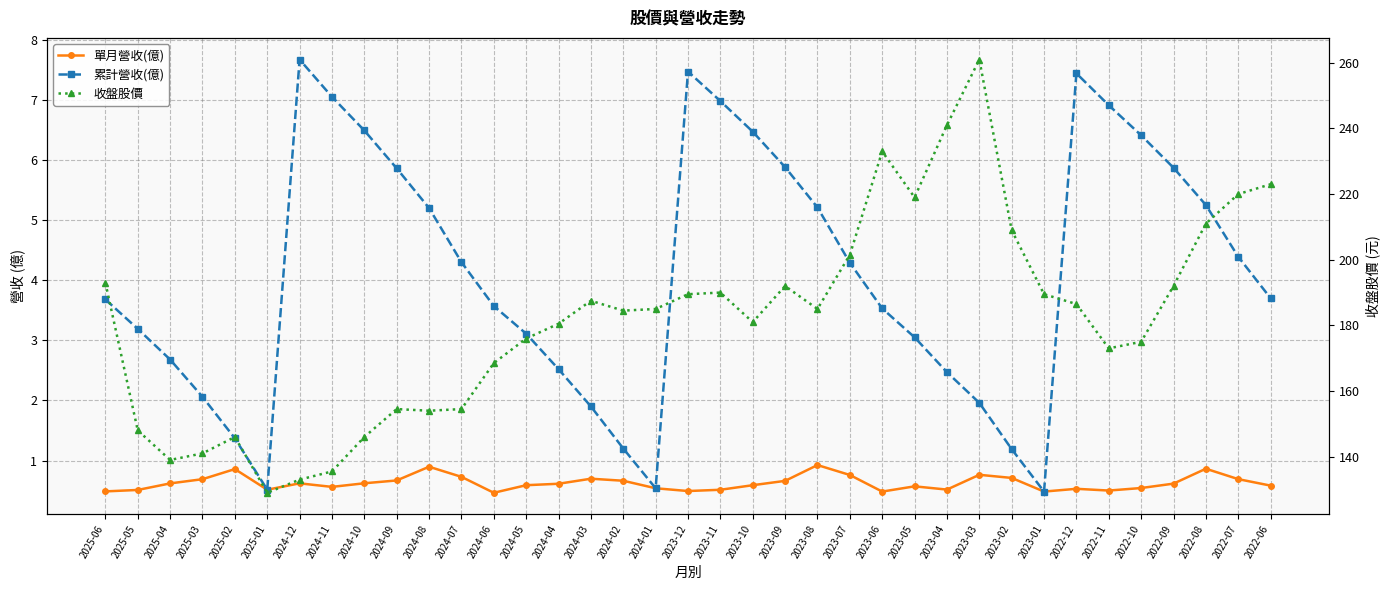

Where is 累計營收(億) nearest to the value 4?

2023-07